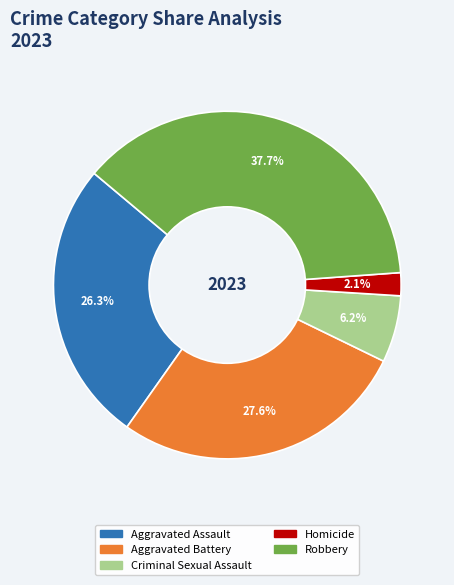

Is there any slice that represents more than half of the pie?

No